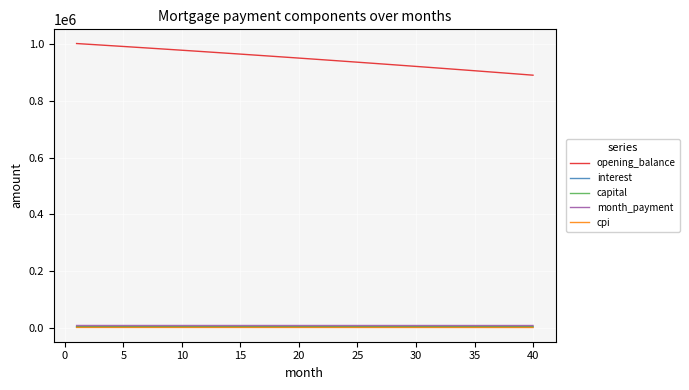

Which series has the largest range (max minus min)?

opening_balance